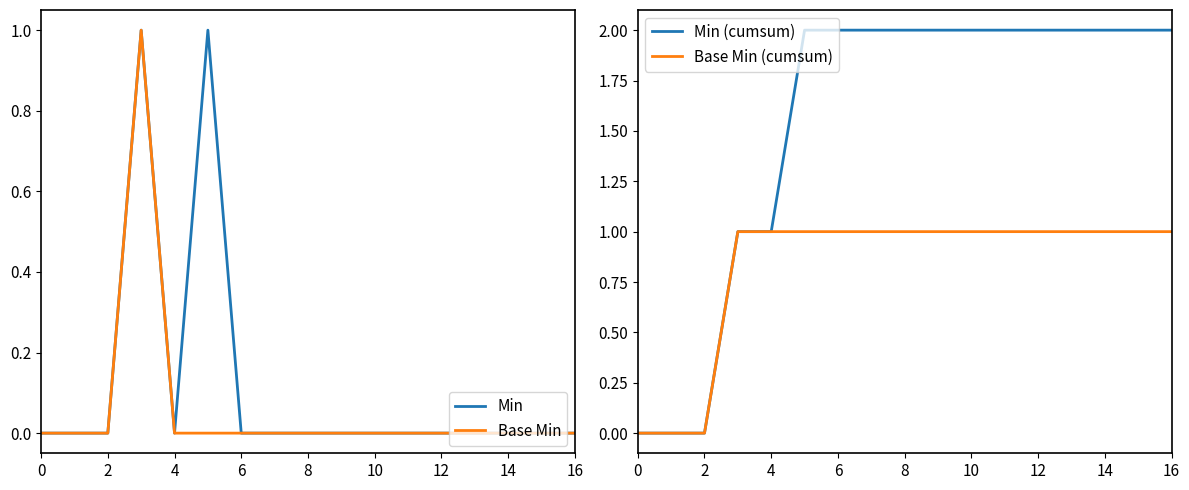

Is it true that Min (cumsum) equals 2 at 14?

True